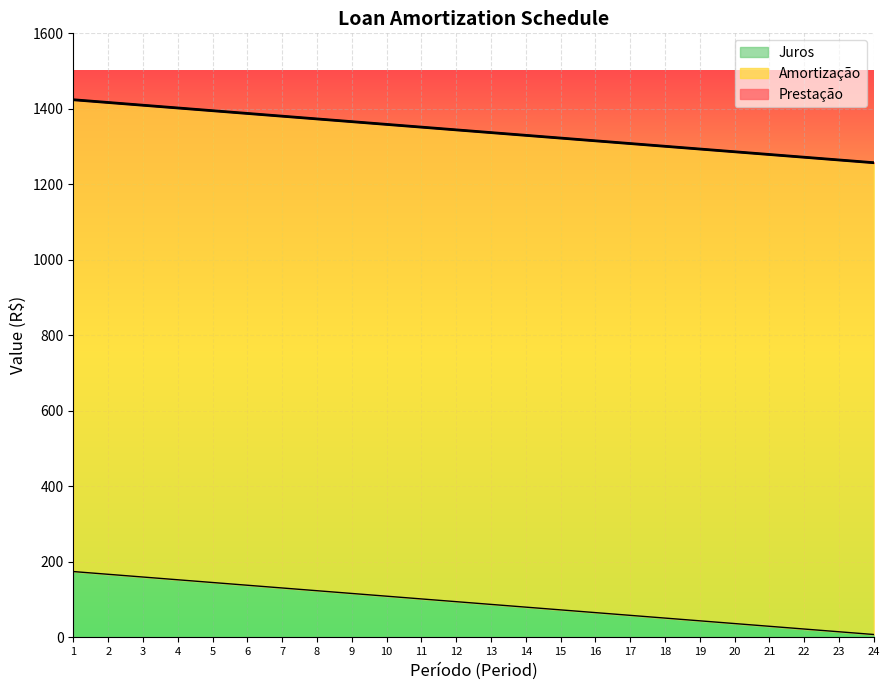

What is the total value across all series at 13?

1337.0